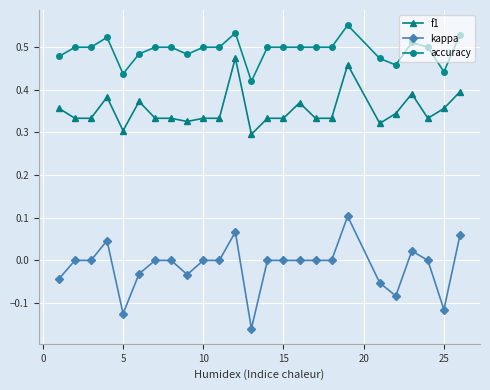

Rank the series by their average value, from lowest to highest.

kappa, f1, accuracy